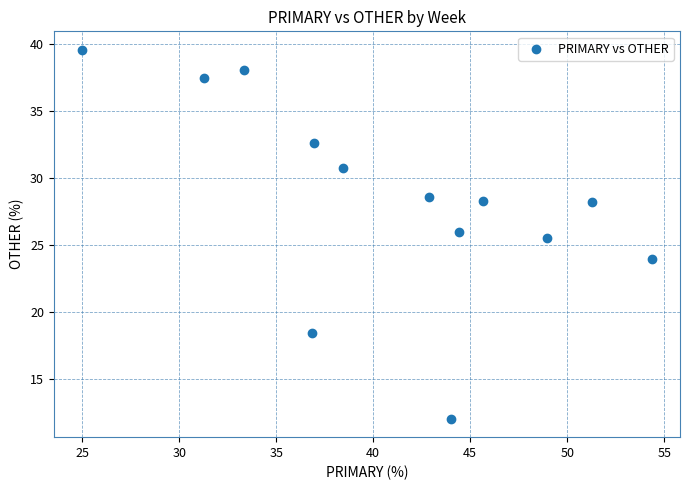

What Y value in the scatter plot is closest to 25?

25.5